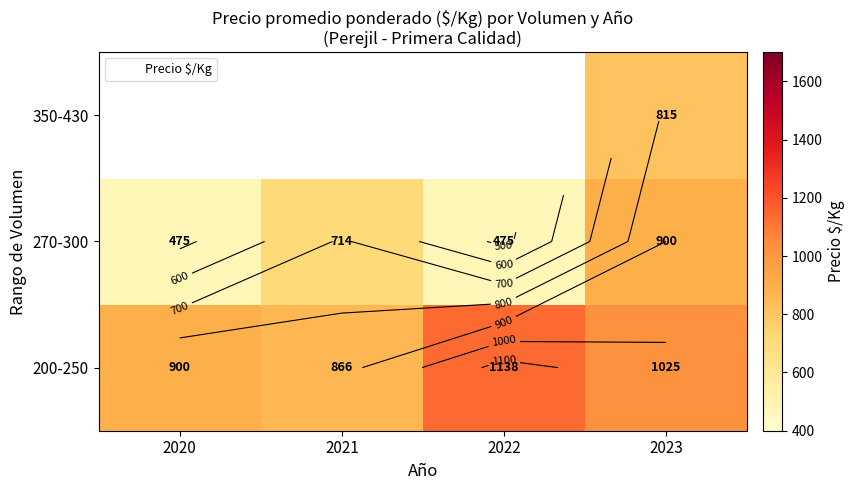

At how many categories does at least one series exceed 566?

4